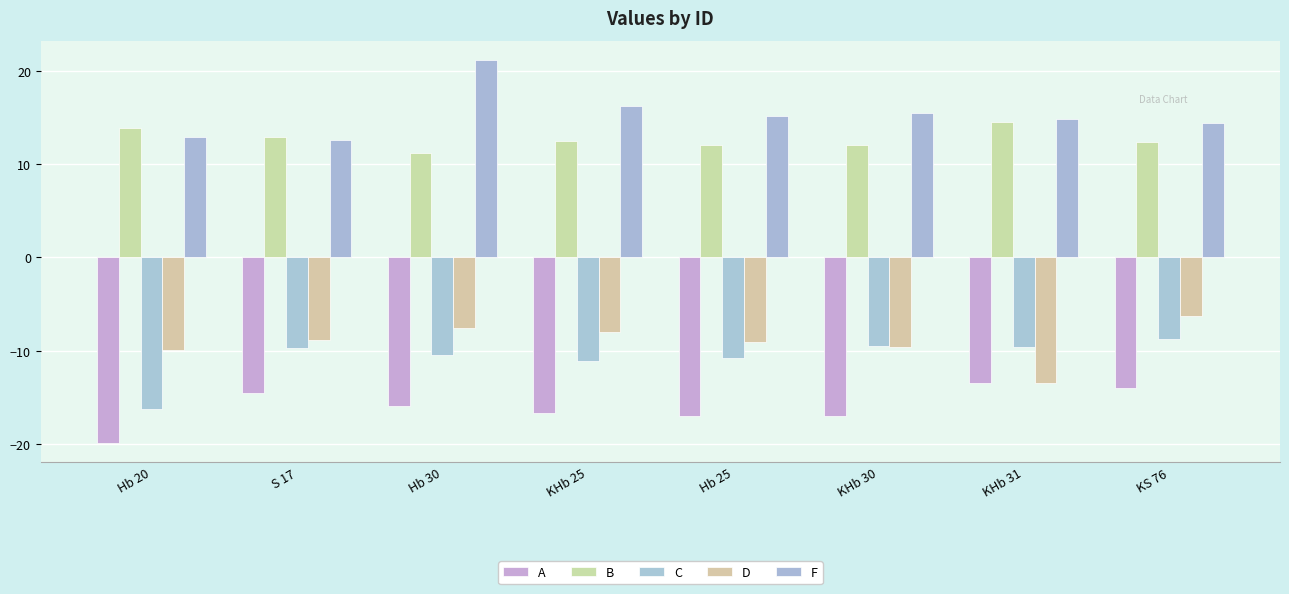

What is the greatest value displayed?

21.1